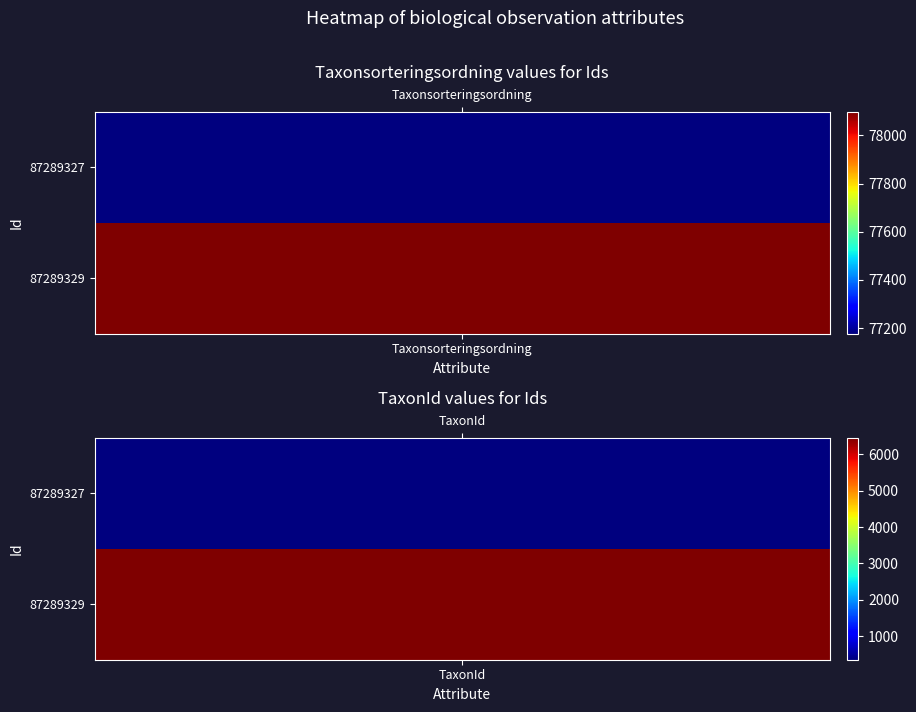

List the series in order of their overall mean, lowest first.

87289327, 87289329